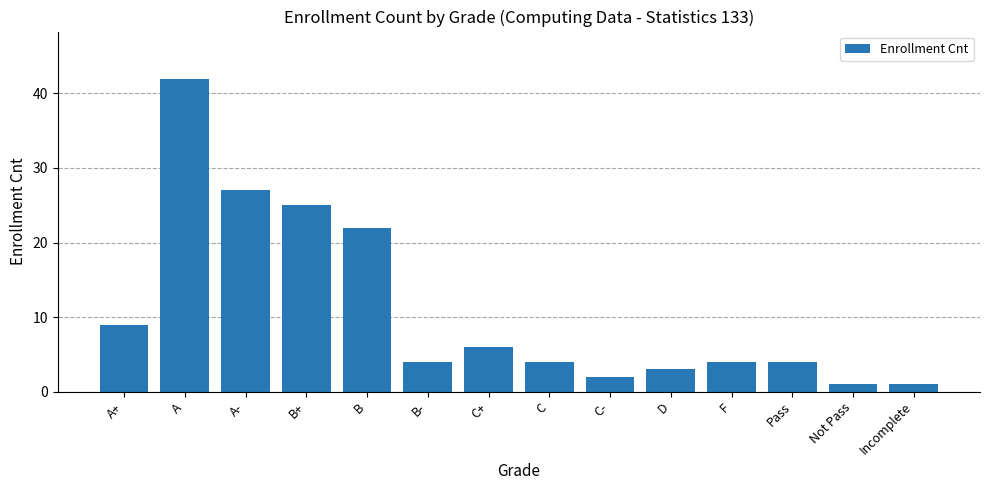

Where does the data first go above 4?

A+